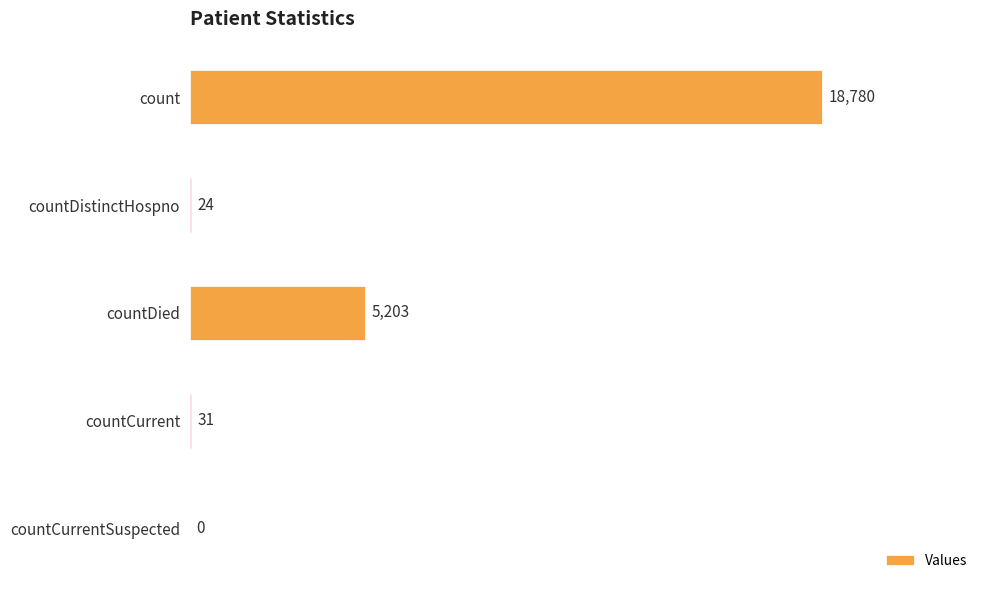

What is the maximum value shown in the chart?

18780